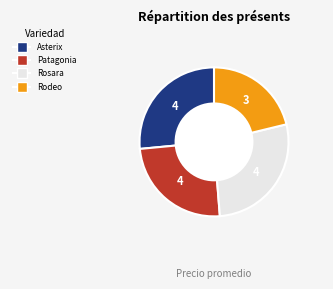

What is the largest slice in the pie chart?

Rosara